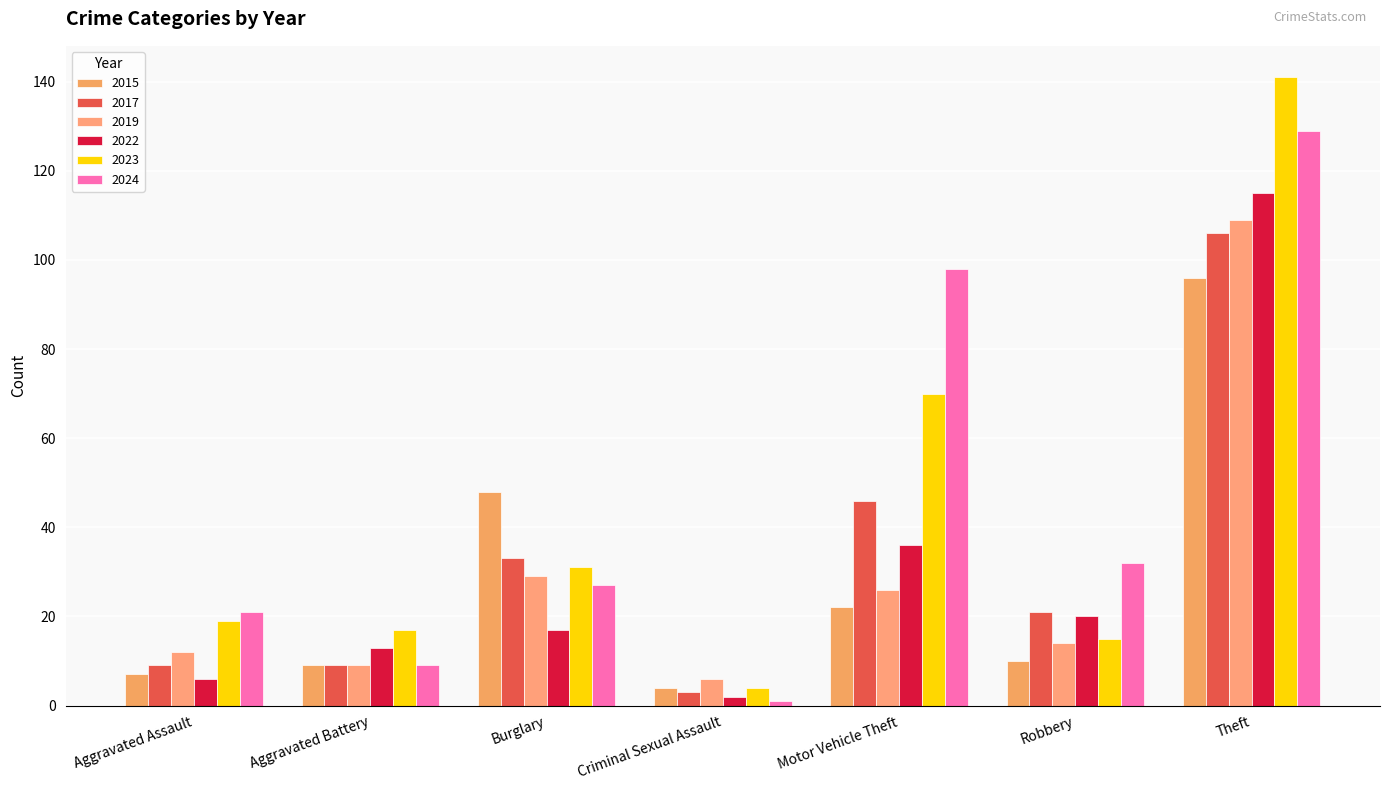

Between Motor Vehicle Theft and Criminal Sexual Assault, which is larger?

Motor Vehicle Theft